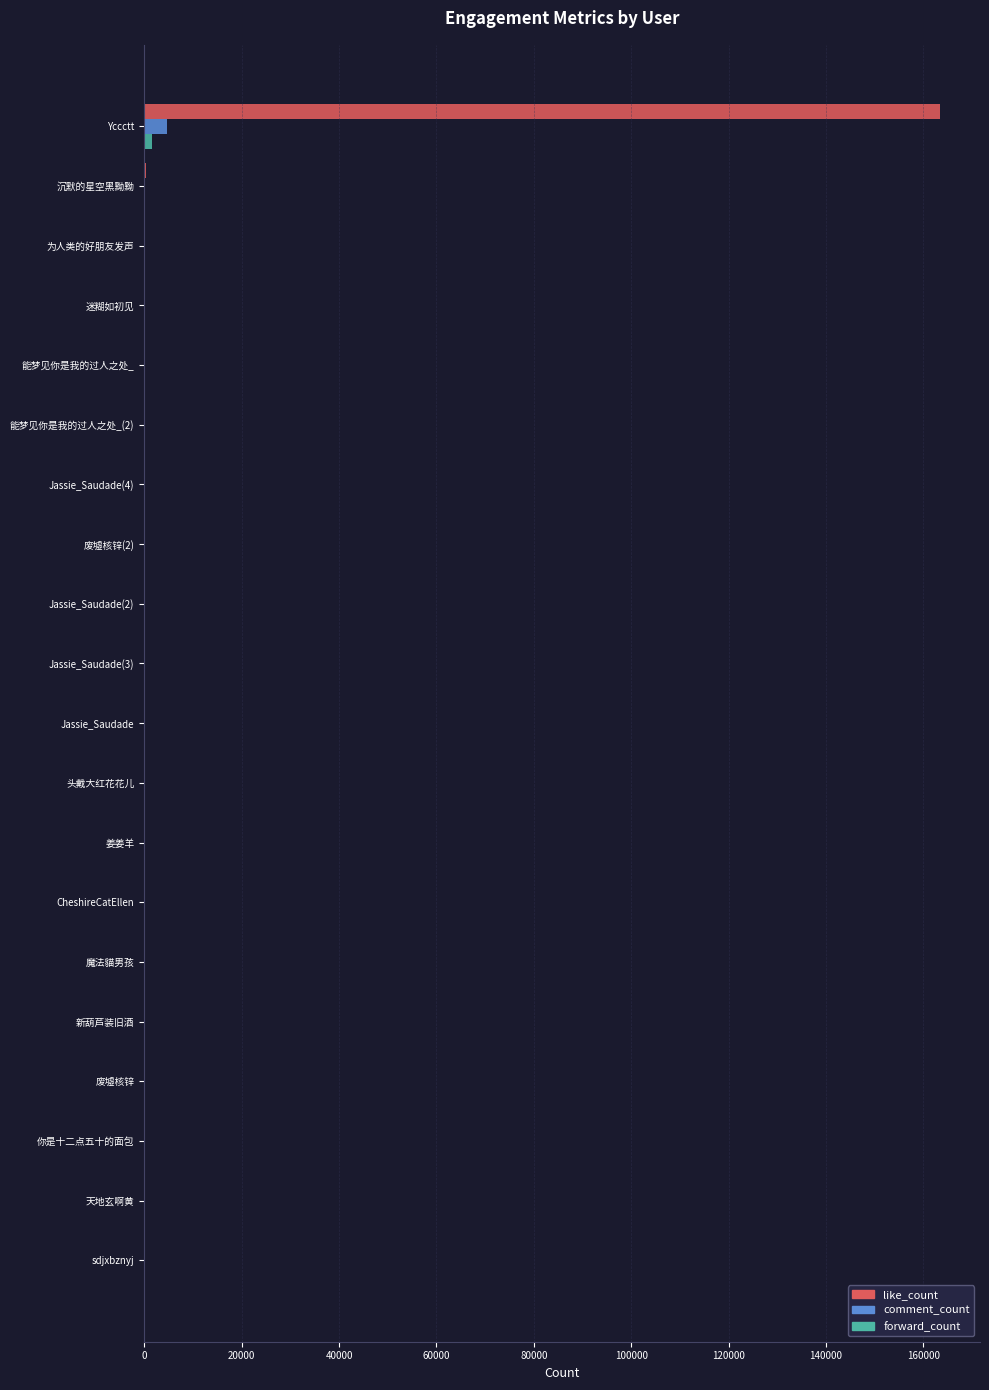

What is the maximum value shown in the chart?

163441